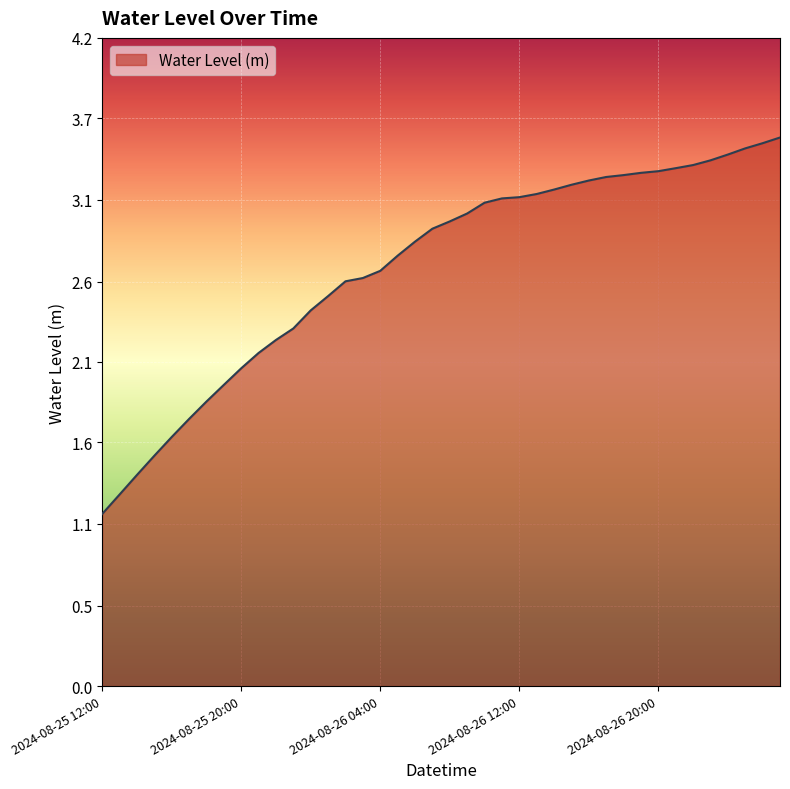

What is the minimum value shown in the chart?

1.1